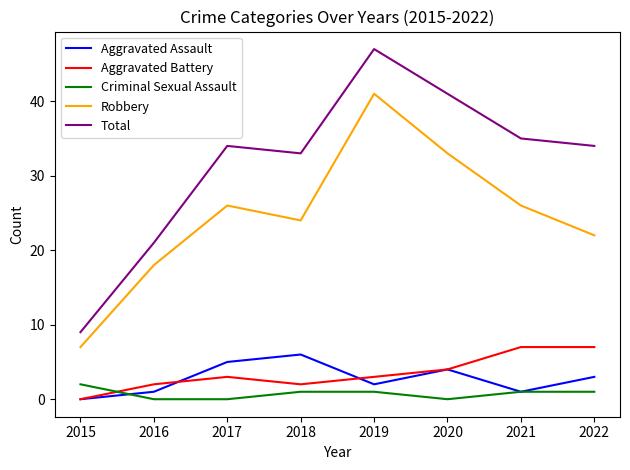

True or false: Criminal Sexual Assault and Total cross at least once.

False